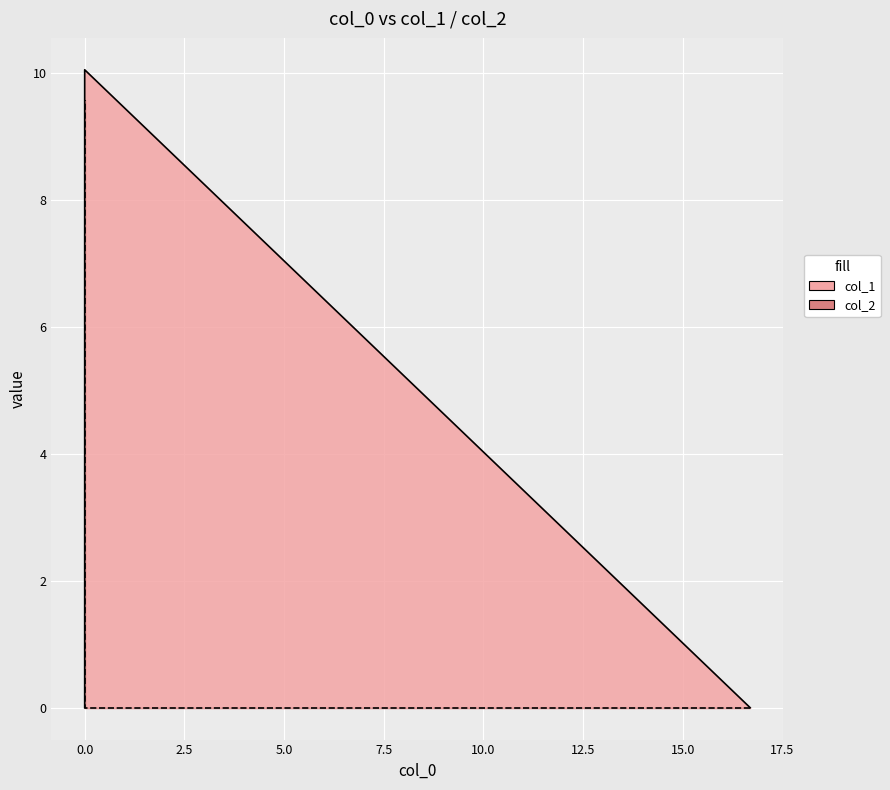

How many distinct data groups are displayed?

2